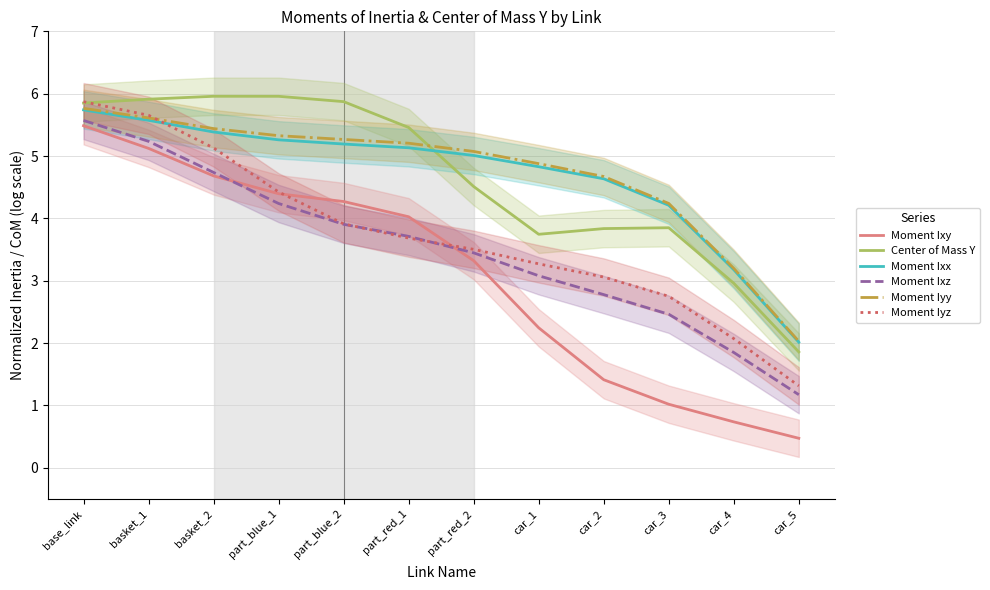

What is the value of the Moment Ixx point at the 7th from the left?

5.0